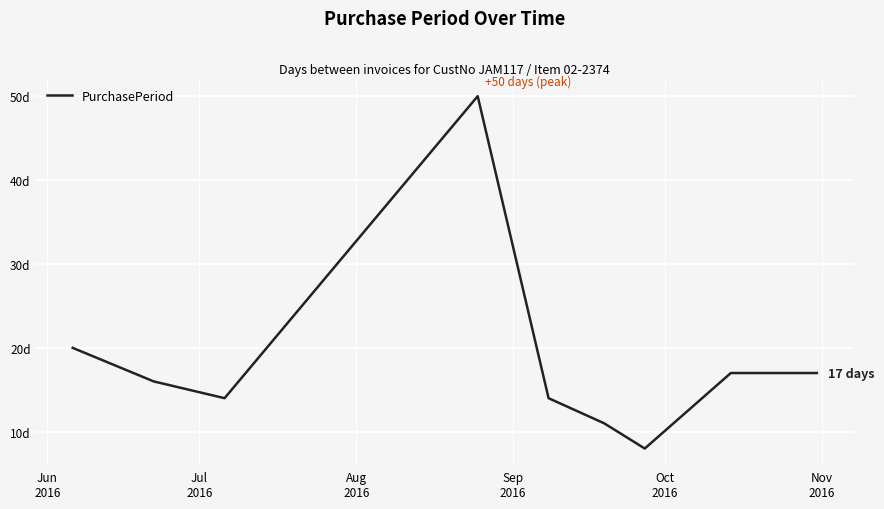

Does the chart display data point markers on the line(s)?

No